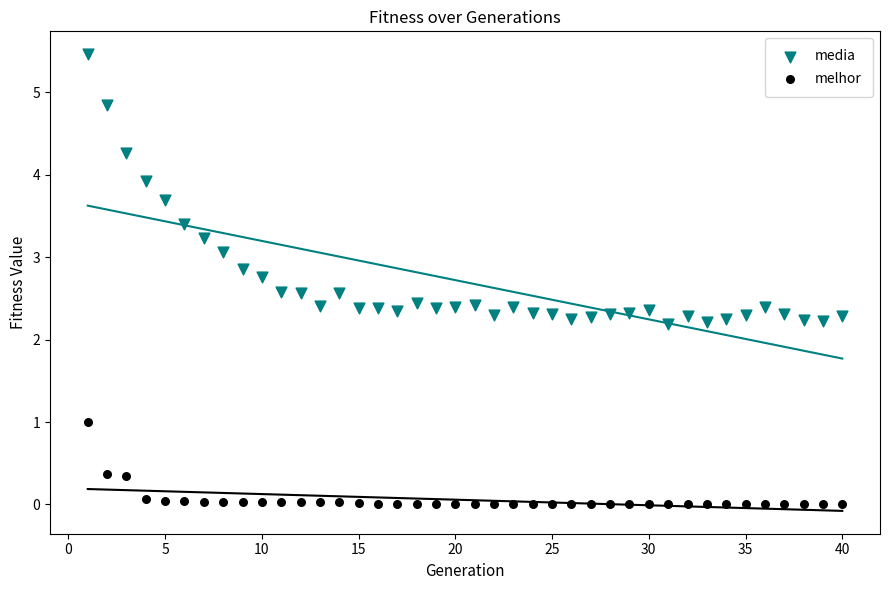

Which series has the largest Y range (max minus min)?

media